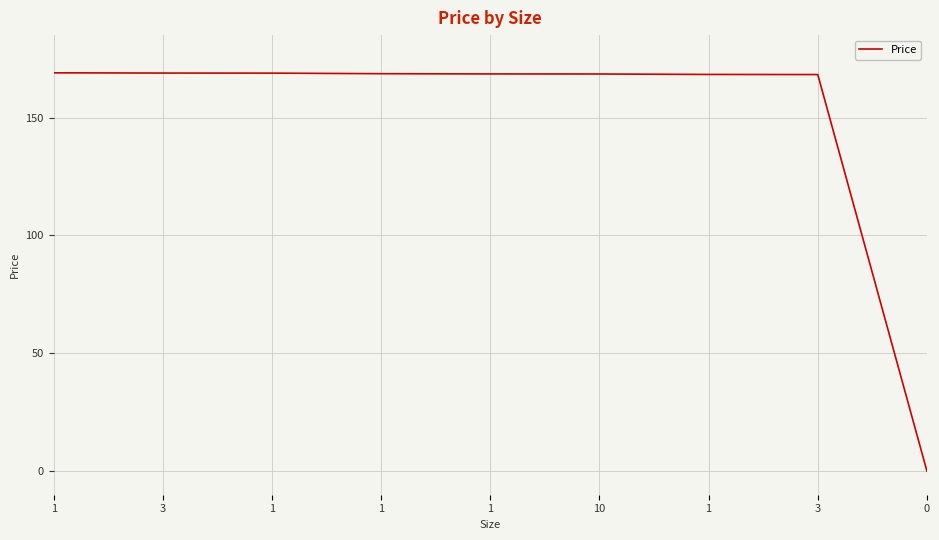

True or false: the data shows 168.9 at 3.

True